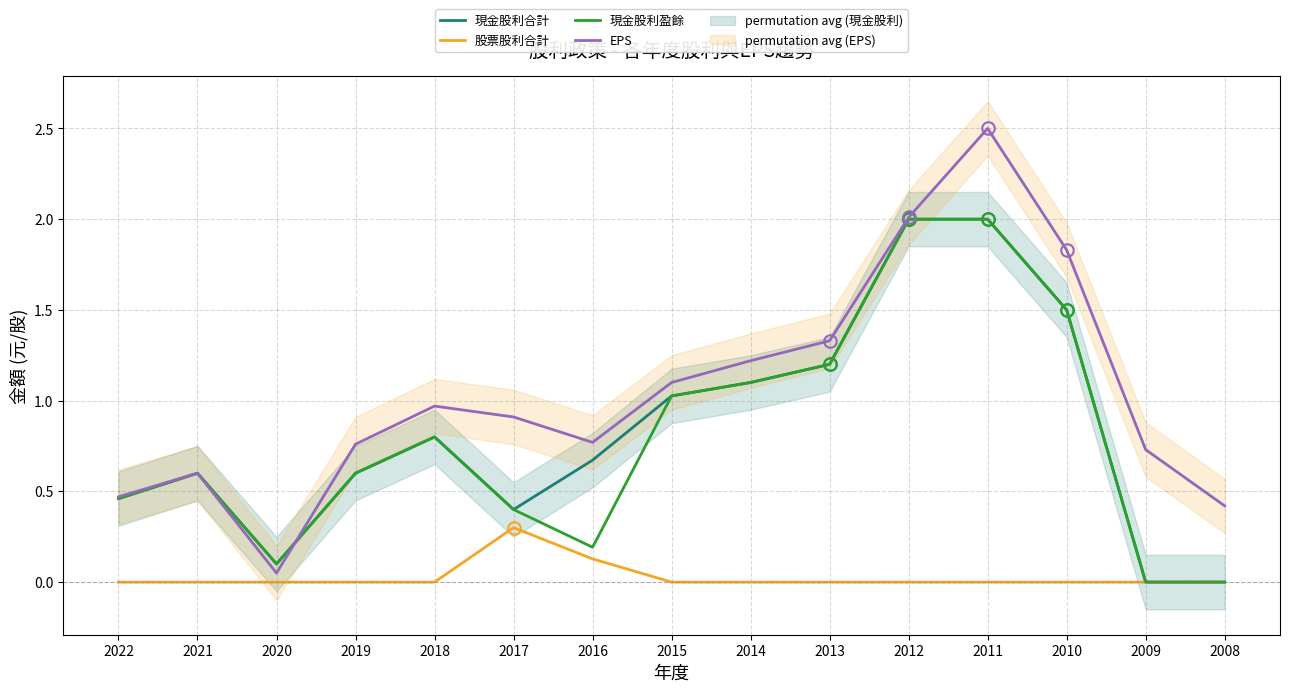

True or false: EPS and 現金股利盈餘 cross at least once.

True